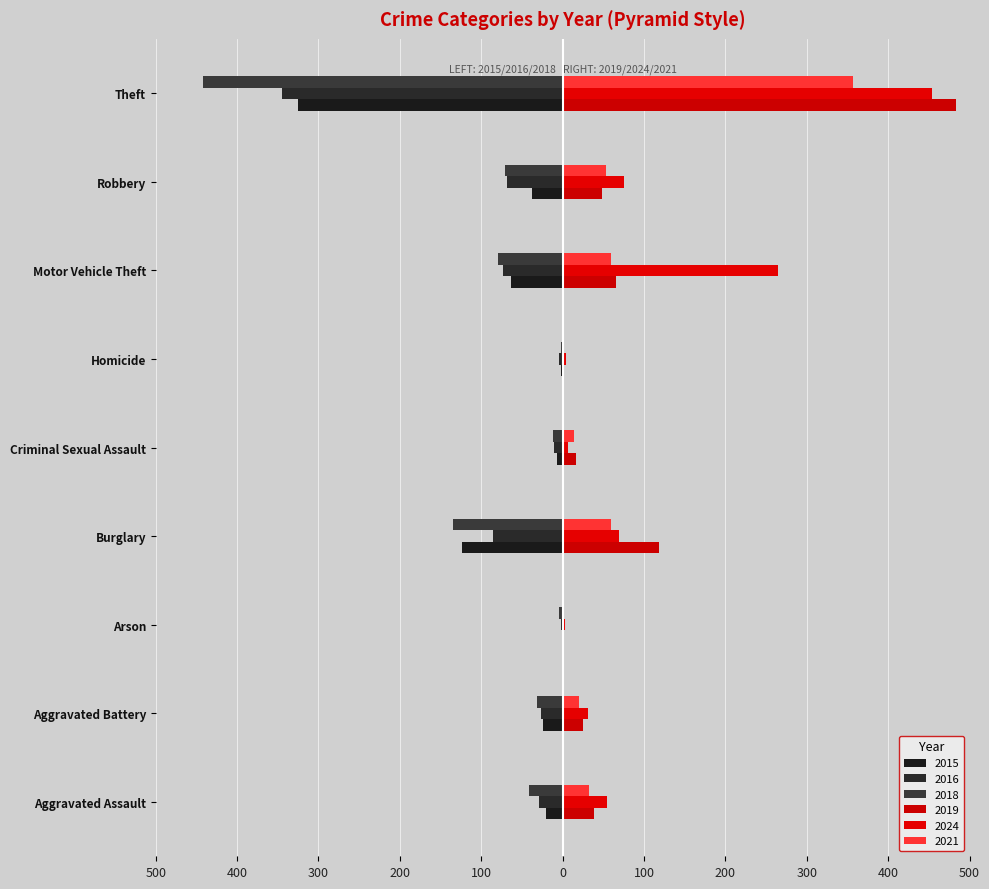

Count the number of categories in the chart.

9